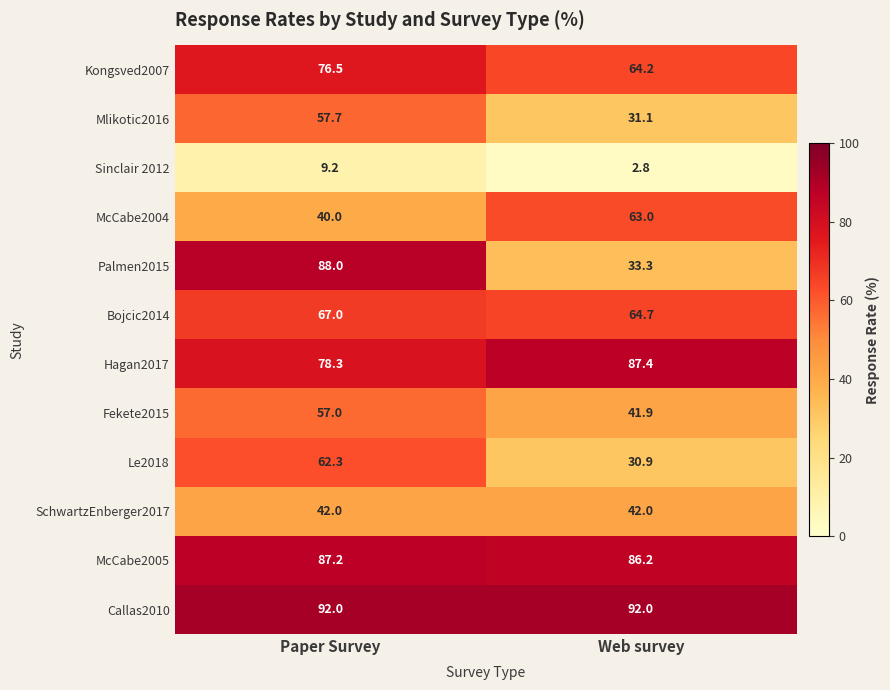

What is the minimum value for Sinclair 2012?

2.8